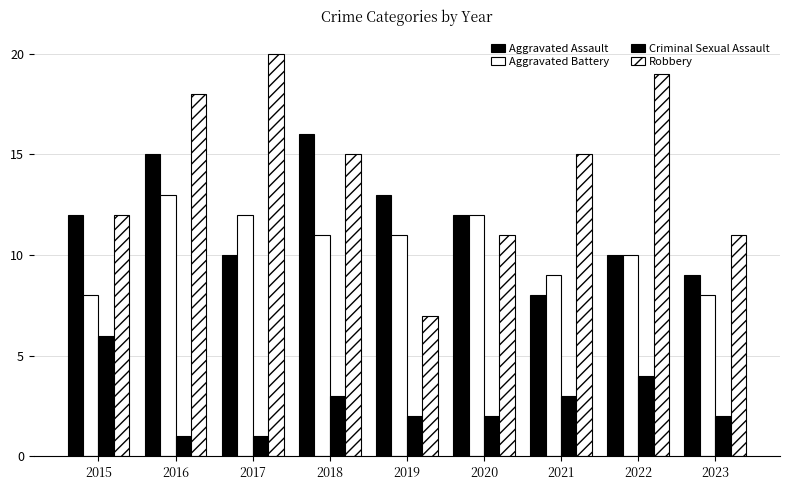

List the series in order of their peak value, highest first.

Robbery, Aggravated Assault, Aggravated Battery, Criminal Sexual Assault